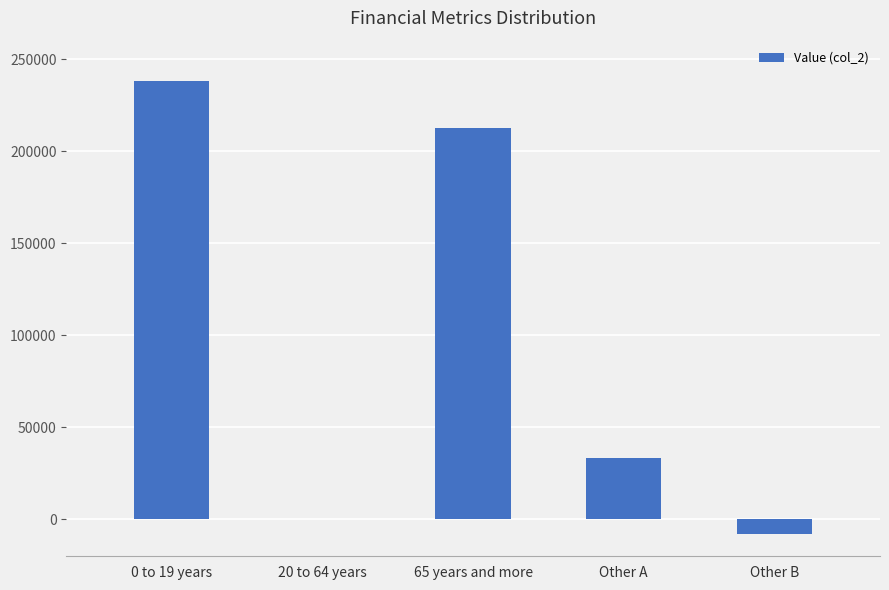

Which has a higher value, 65 years and more or 20 to 64 years?

65 years and more